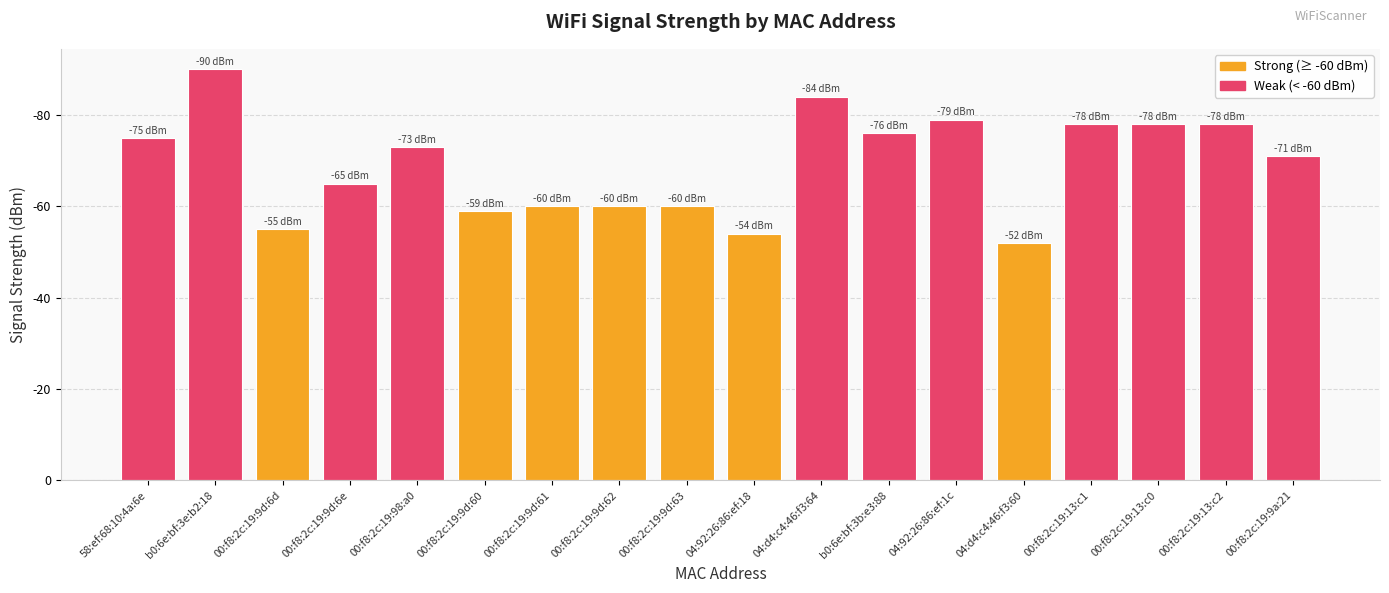

What is the sum of the values at 00:f8:2c:19:98:a0 and 00:f8:2c:19:9d:60?

132